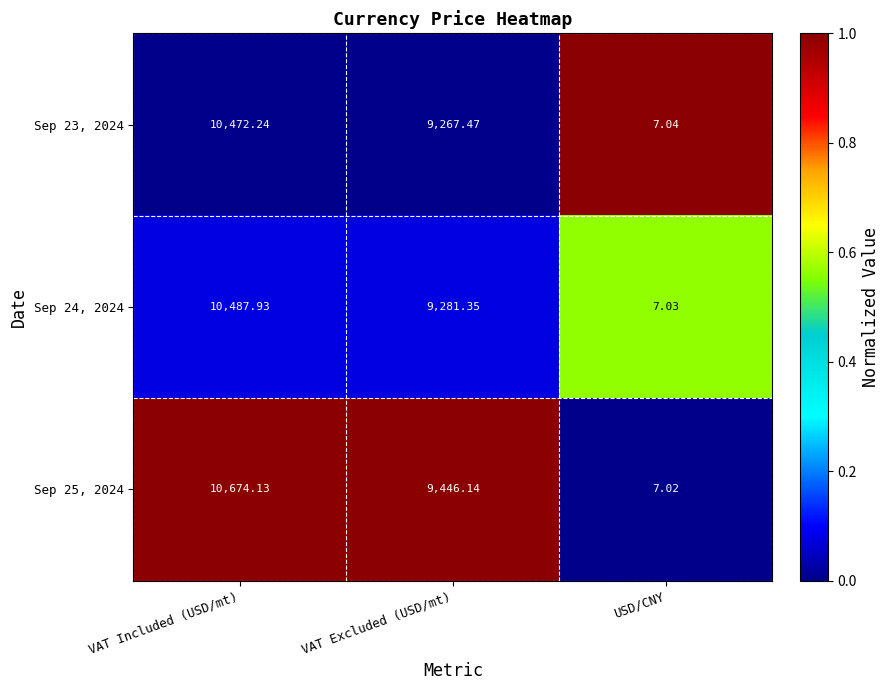

At which category is the sum across all series the highest?

VAT Included (USD/mt)